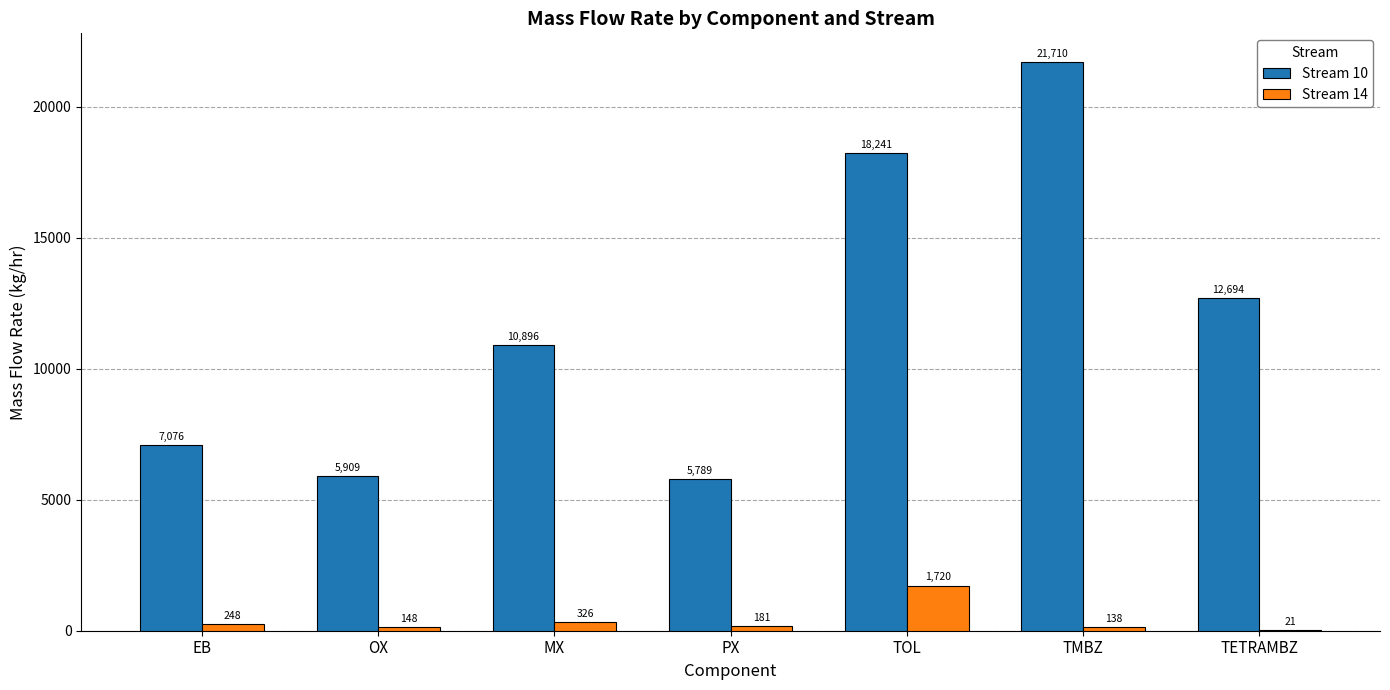

How many categories are shown in the chart?

7